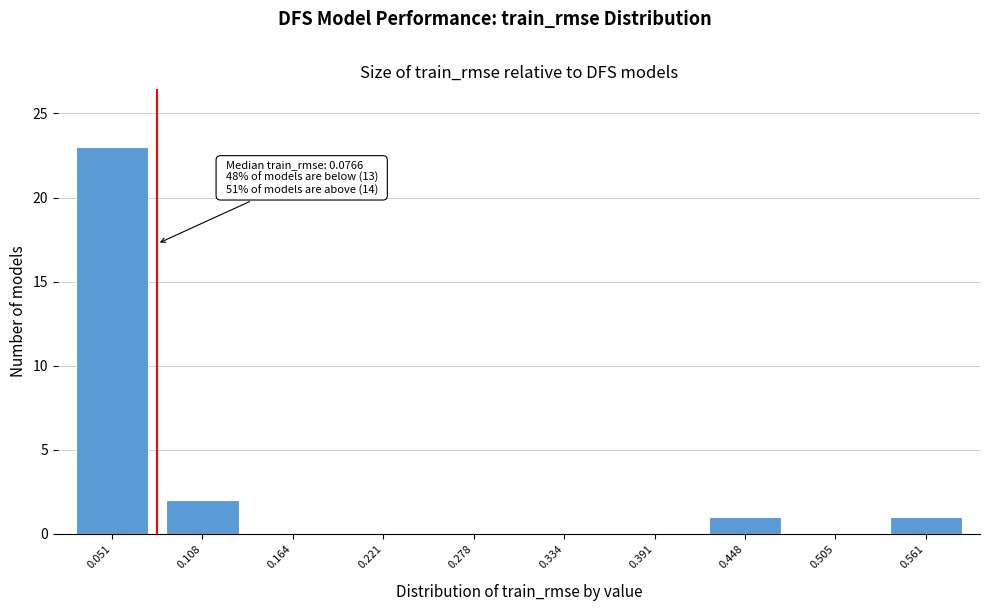

Reading right to left, transcribe all the data shown in this chart.

0.561=1	0.505=0	0.448=1	0.391=0	0.334=0	0.278=0	0.221=0	0.164=0	0.108=2	0.051=23